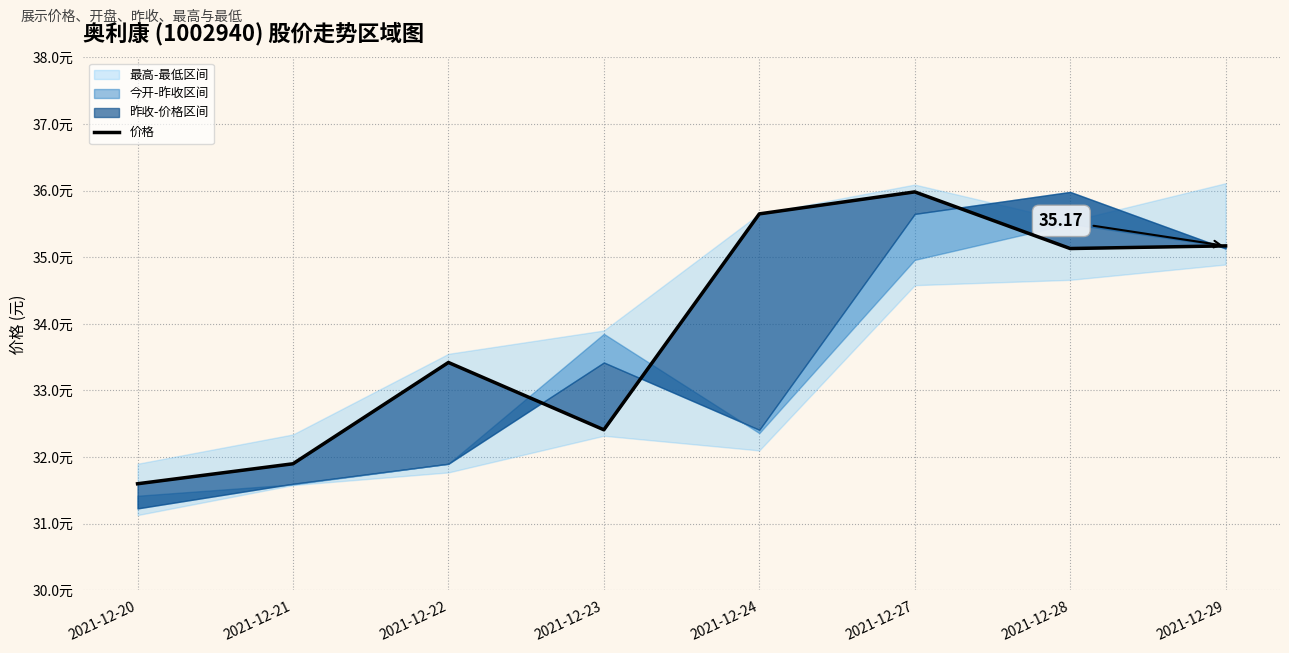

Is it true that the value at 2021-12-27 is 36.0?

True